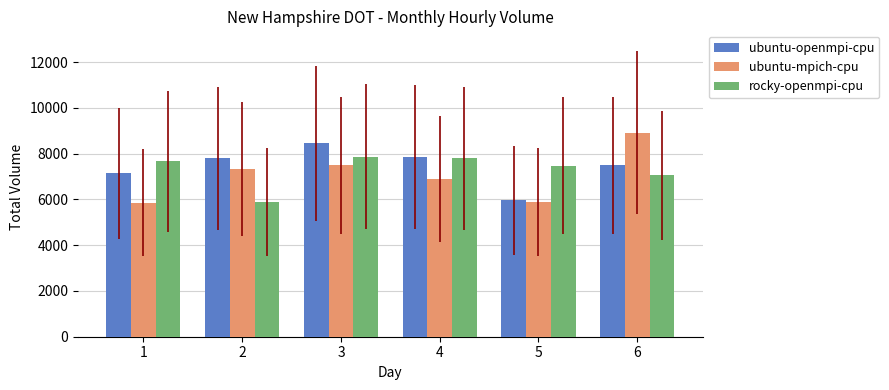

What is the difference between the highest and lowest values at 3?

970